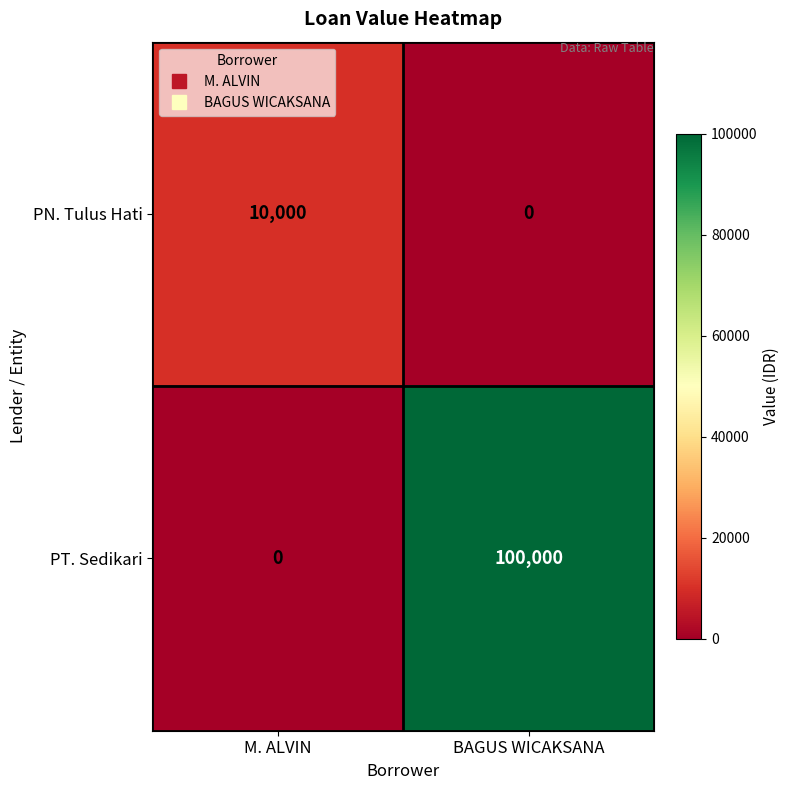

Which category has the highest value in the PT. Sedikari series?

BAGUS WICAKSANA